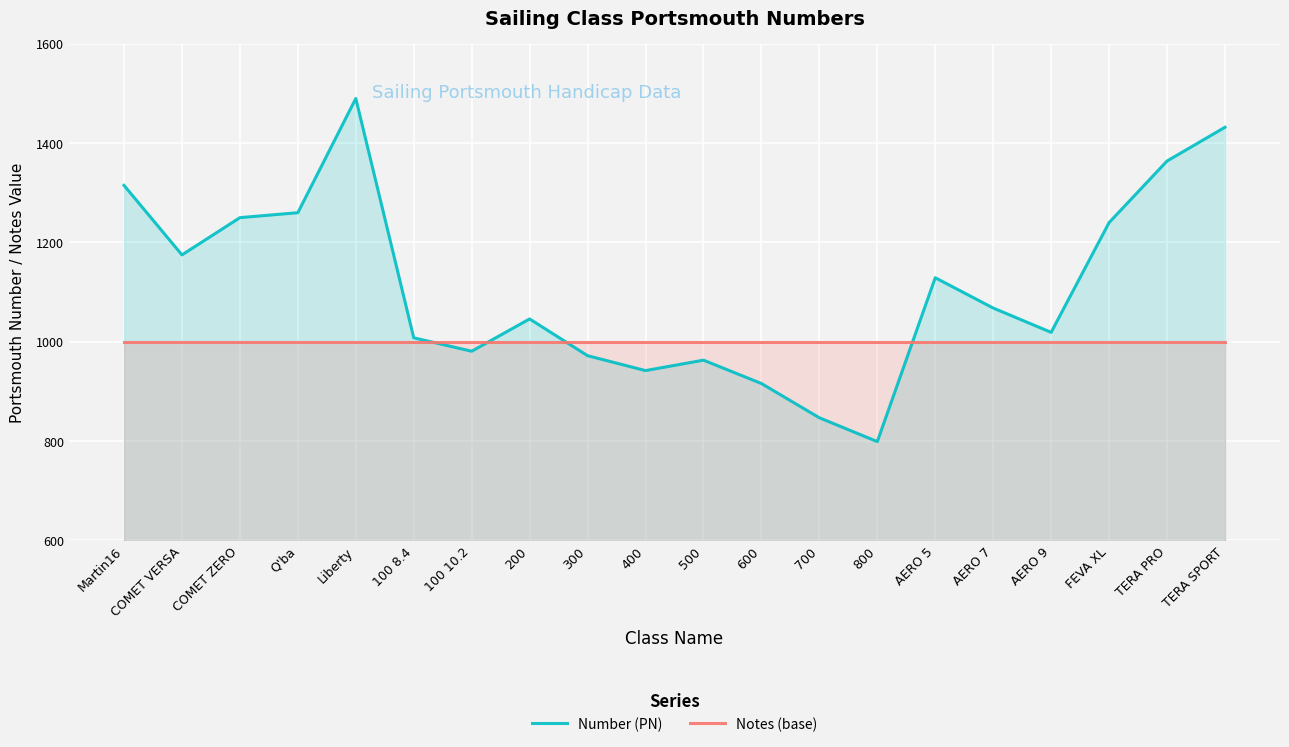

In Number (PN), how many points are higher than both neighbors (excluding endpoints)?

4